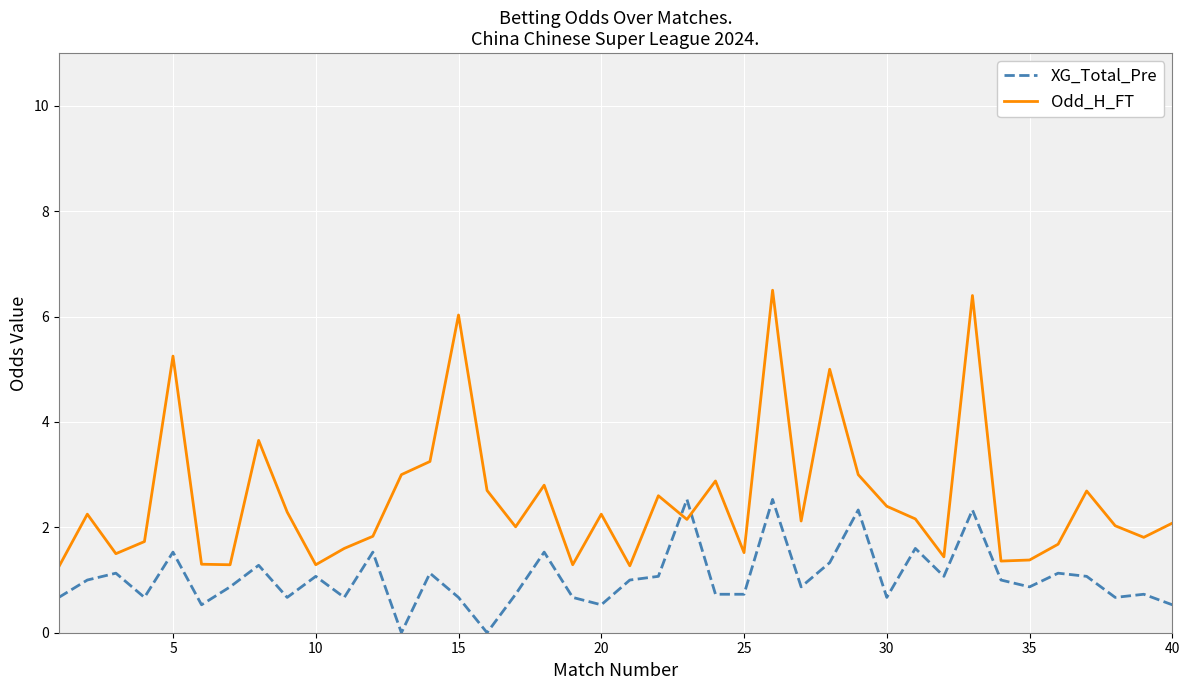

Which series has the widest spread of values?

Odd_H_FT